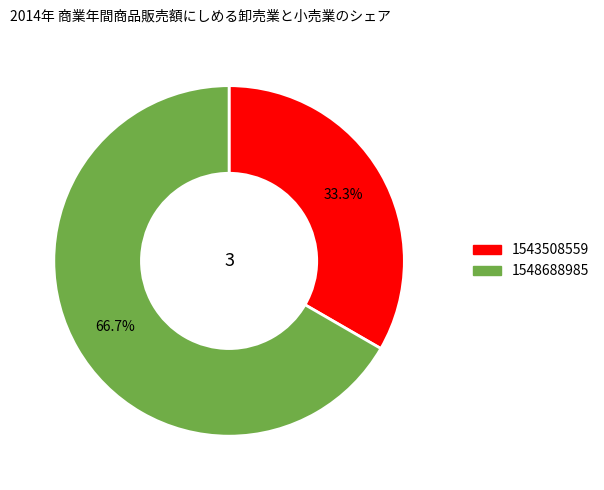

Does any single category account for the majority?

Yes